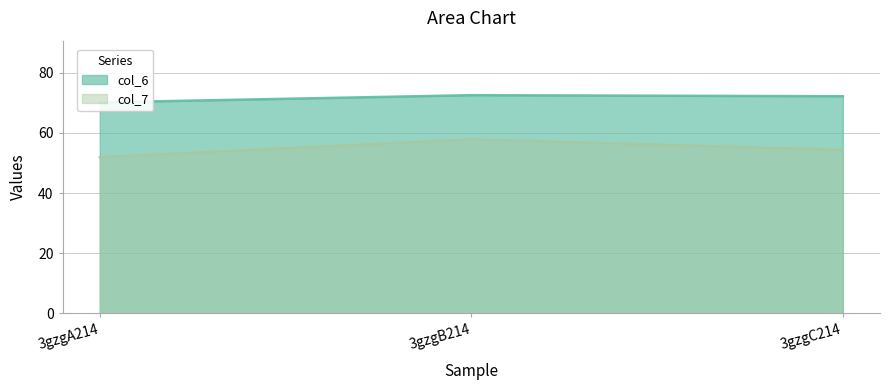

What is the total value across all series at 3gzgA214?

122.1